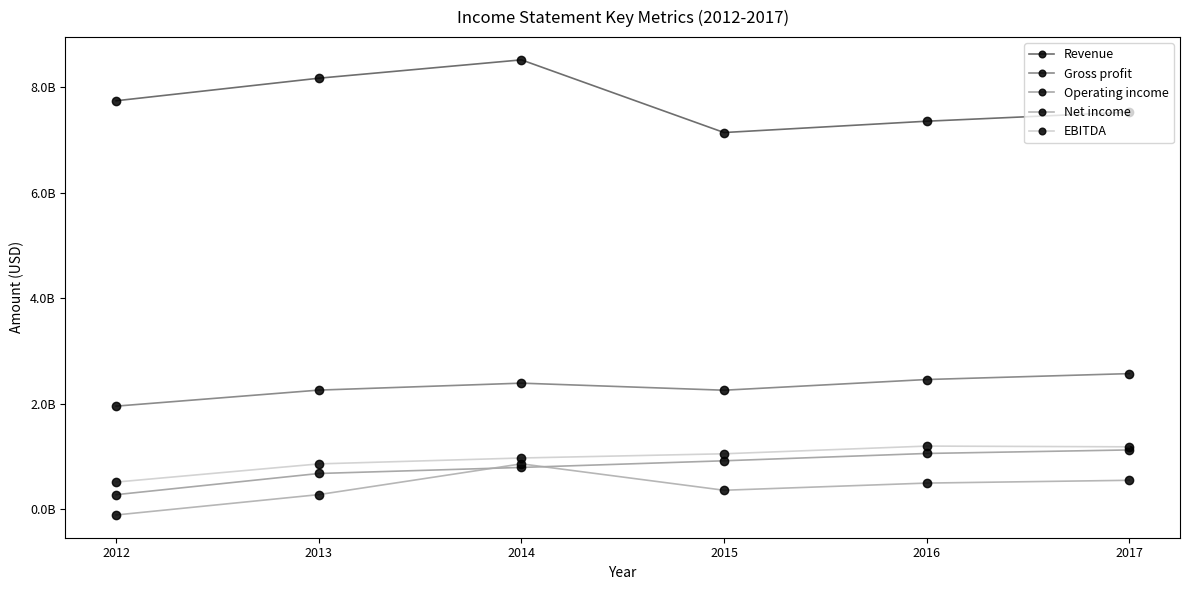

Is this an area chart (filled region under the line)?

No